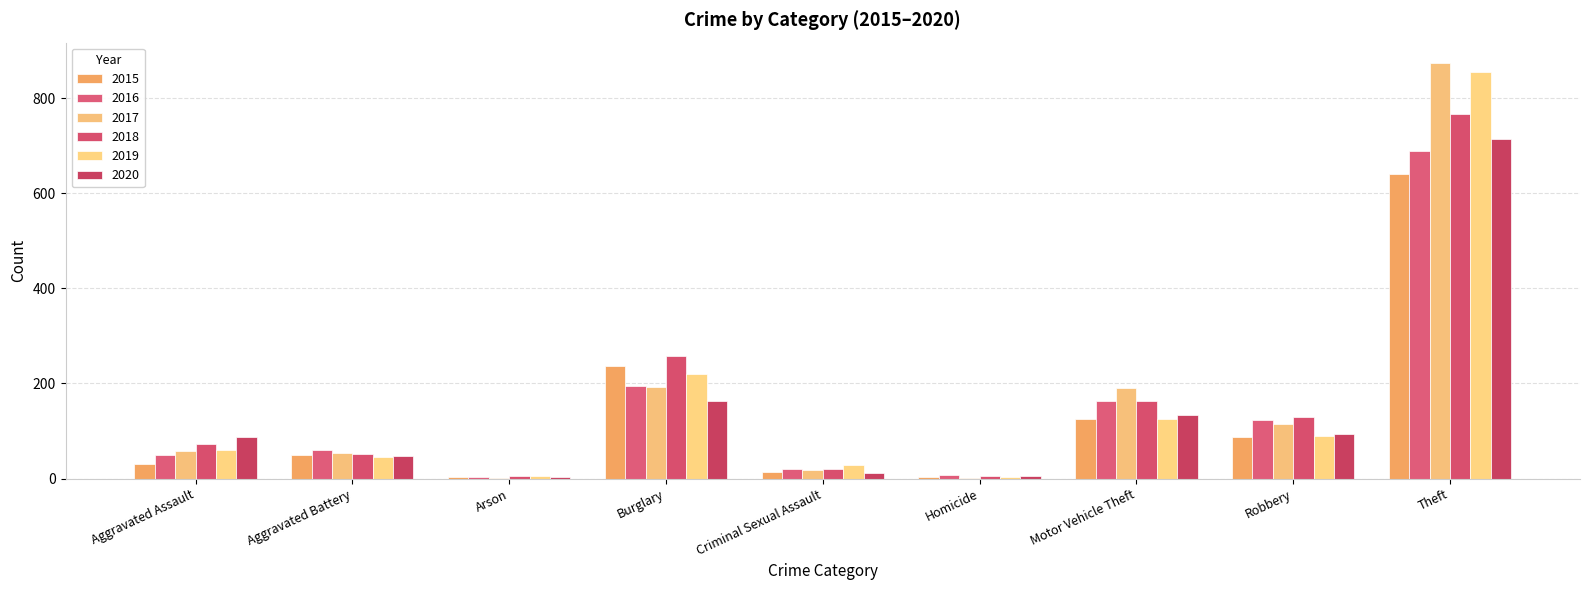

At Criminal Sexual Assault, list the series in order from largest to smallest.

2019, 2016, 2018, 2017, 2015, 2020